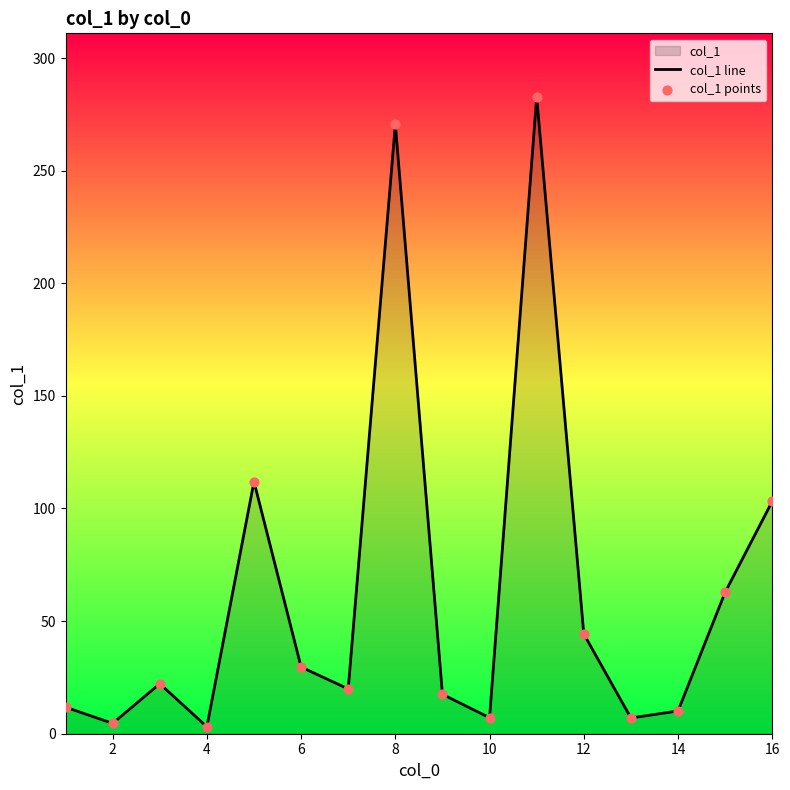

What is the maximum value shown in the chart?

282.7